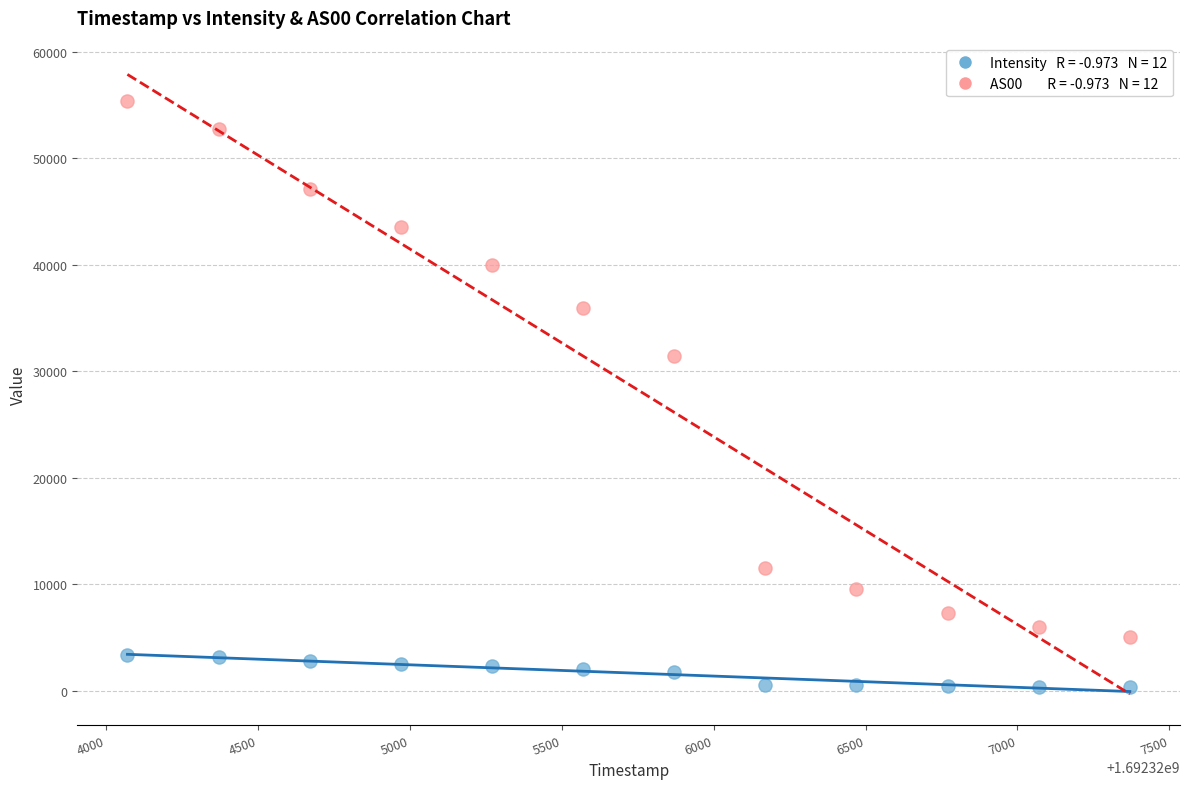

Across all series, what Y value is closest to 27816?

31388.0